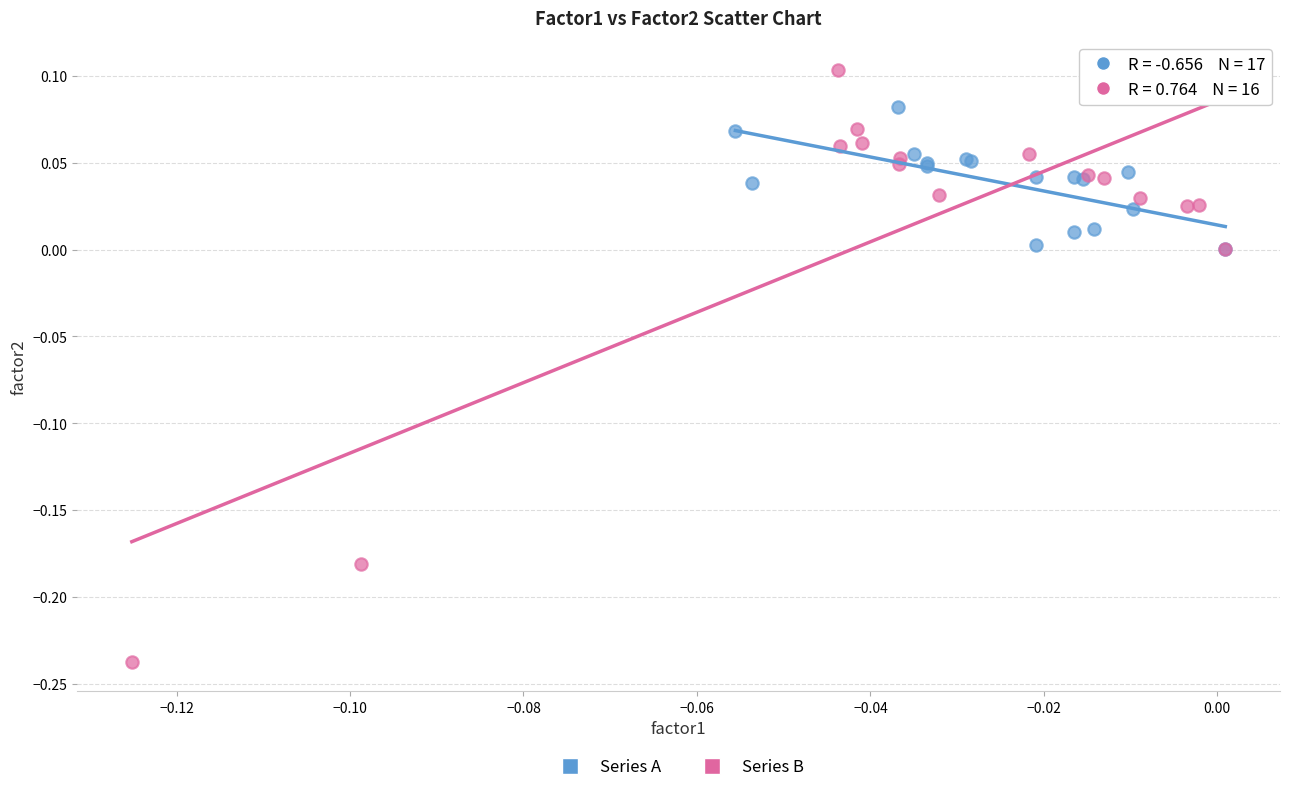

Which series has the largest Y range (max minus min)?

Series B